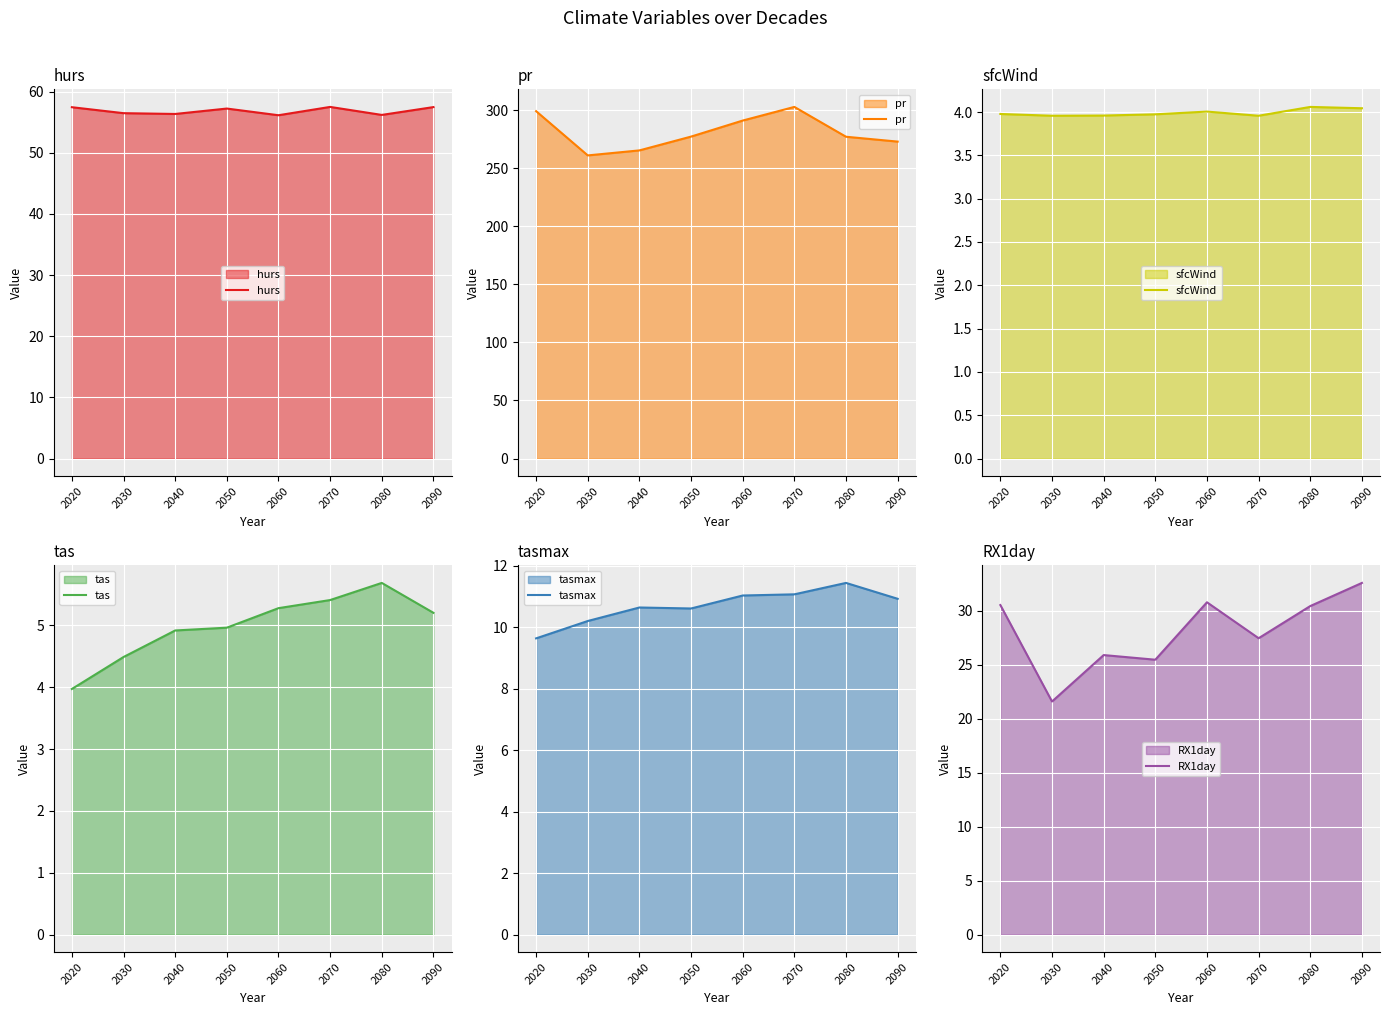

What are all the series names shown in the legend?

hurs, pr, sfcWind, tas, tasmax, RX1day